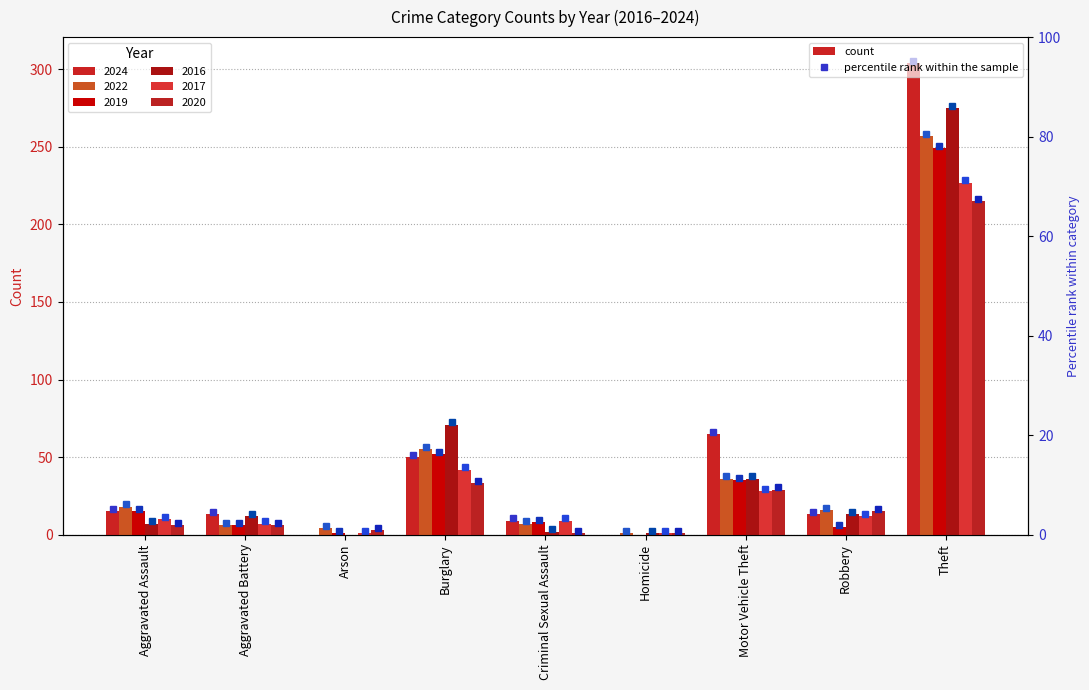

Does the chart contain any negative values?

No